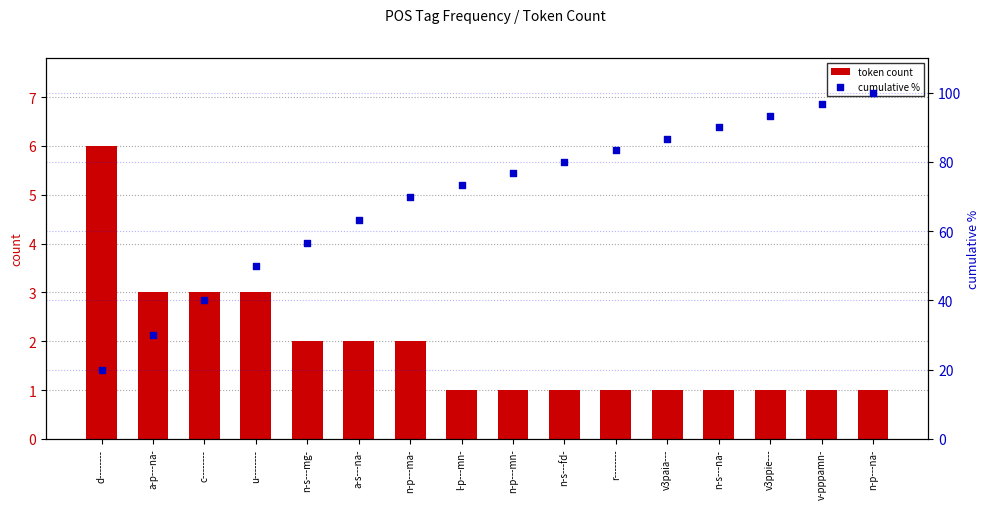

Which series has the largest Y range (max minus min)?

cumulative %